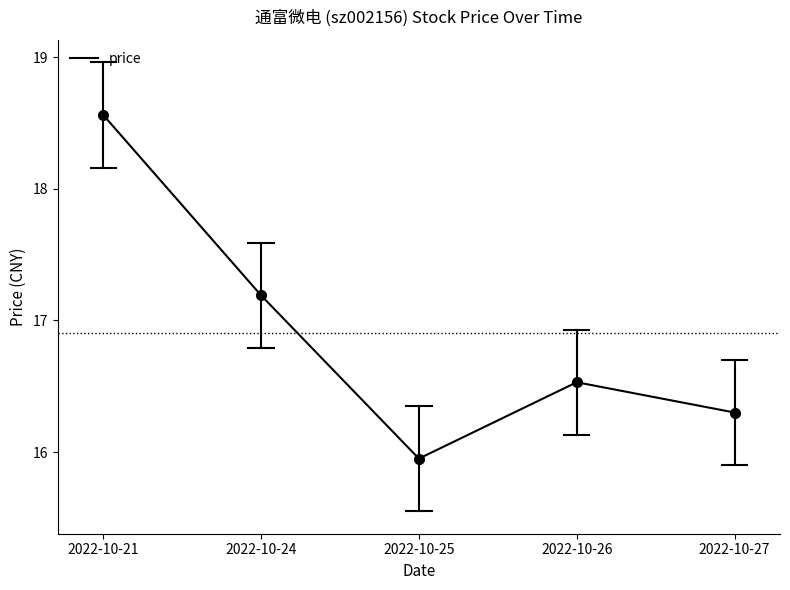

What is the difference between the maximum and second lowest values?

2.3